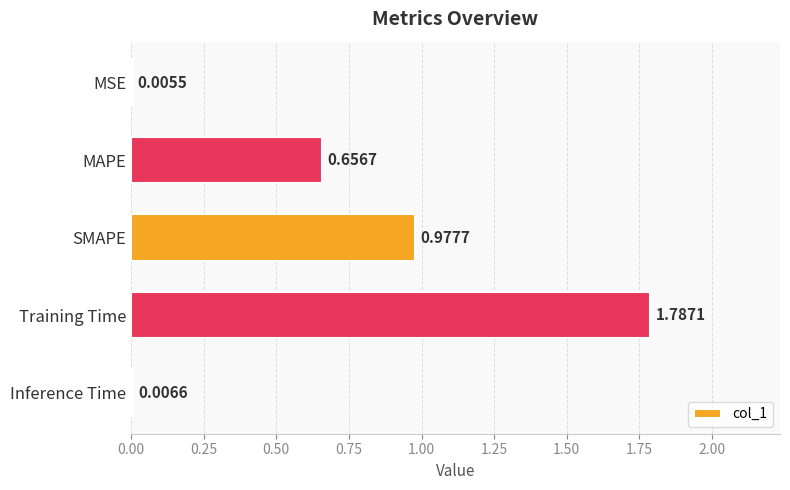

Which has a higher value, MSE or Training Time?

Training Time